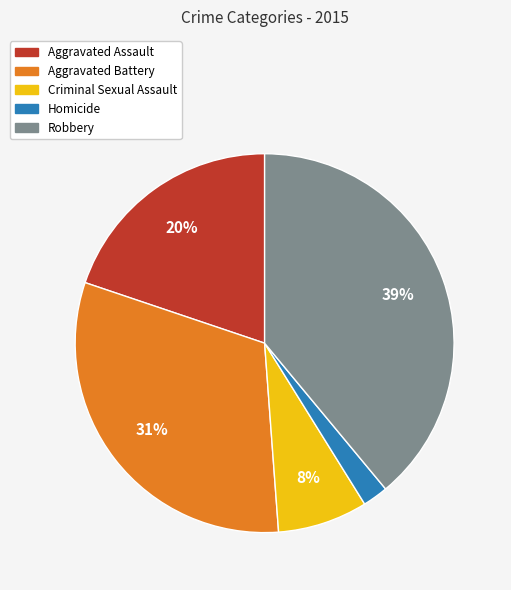

Approximately how many times larger is the value at Aggravated Battery compared to Robbery?

0.8